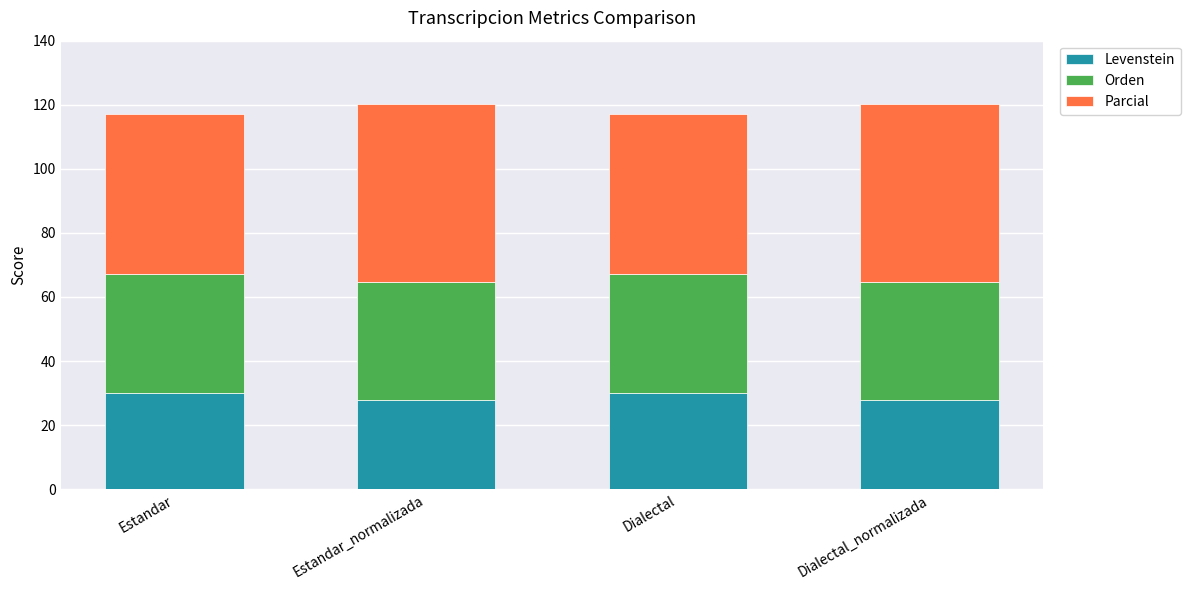

What is the average value of the Levenstein series?

28.9